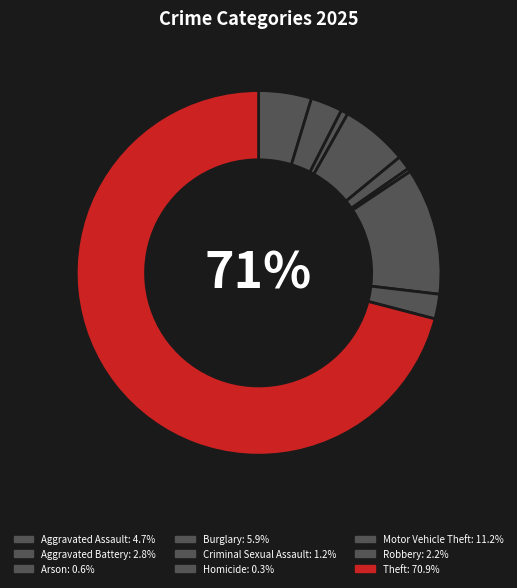

The Homicide slice represents 13% of the pie. True or false?

False